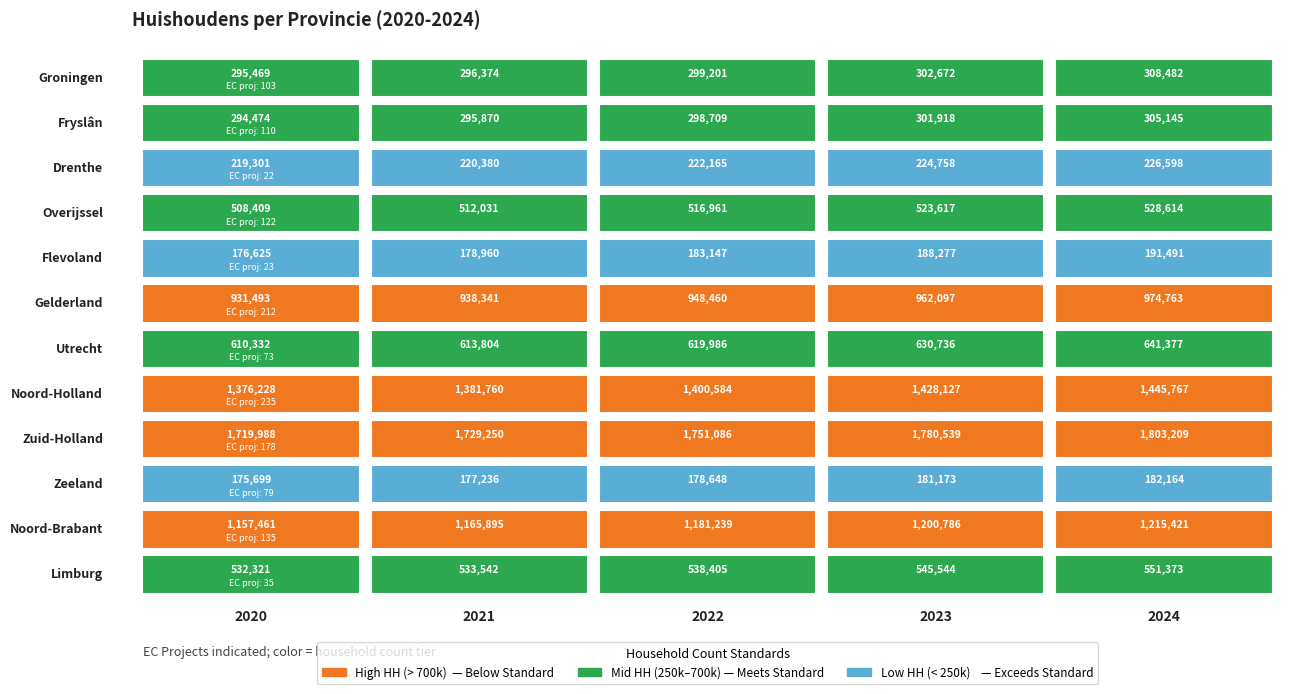

List the series in order of their peak value, highest first.

Zuid-Holland, Noord-Holland, Noord-Brabant, Gelderland, Utrecht, Limburg, Overijssel, Groningen, Fryslân, Drenthe, Flevoland, Zeeland